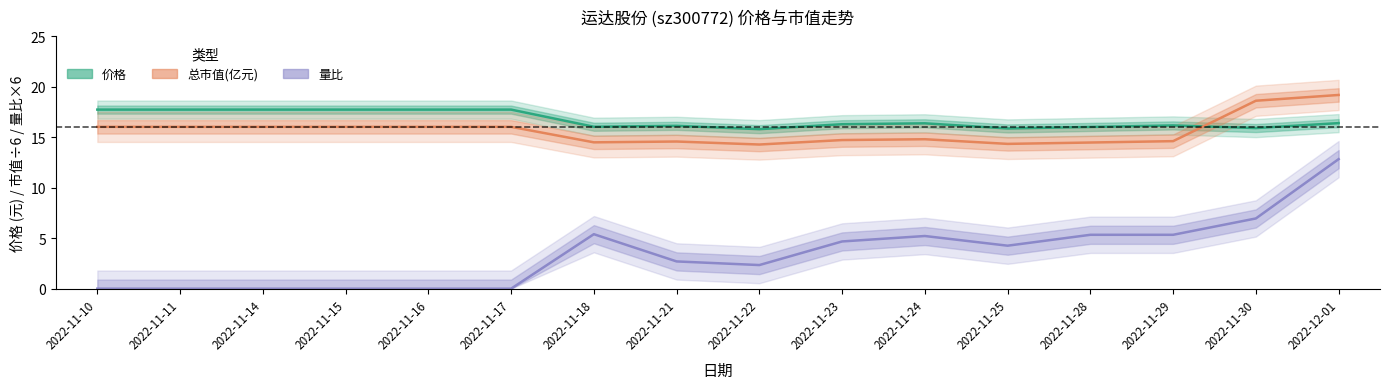

Reading left to right, extract all data points from this chart.

价格: 2022-11-10=17.8	2022-11-11=17.8	2022-11-14=17.8	2022-11-15=17.8	2022-11-16=17.8	2022-11-17=17.8	2022-11-18=16.1	2022-11-21=16.1	2022-11-22=15.8	2022-11-23=16.3	2022-11-24=16.4	2022-11-25=15.9	2022-11-28=16.0	2022-11-29=16.2	2022-11-30=15.9	2022-12-01=16.4
总市值(亿元): 2022-11-10=16.0	2022-11-11=16.0	2022-11-14=16.0	2022-11-15=16.0	2022-11-16=16.0	2022-11-17=16.0	2022-11-18=14.5	2022-11-21=14.6	2022-11-22=14.3	2022-11-23=14.7	2022-11-24=14.8	2022-11-25=14.4	2022-11-28=14.5	2022-11-29=14.6	2022-11-30=18.6	2022-12-01=19.2
量比: 2022-11-10=0.0	2022-11-11=0.0	2022-11-14=0.0	2022-11-15=0.0	2022-11-16=0.0	2022-11-17=0.0	2022-11-18=5.4	2022-11-21=2.7	2022-11-22=2.3	2022-11-23=4.7	2022-11-24=5.2	2022-11-25=4.3	2022-11-28=5.3	2022-11-29=5.3	2022-11-30=7.0	2022-12-01=12.8